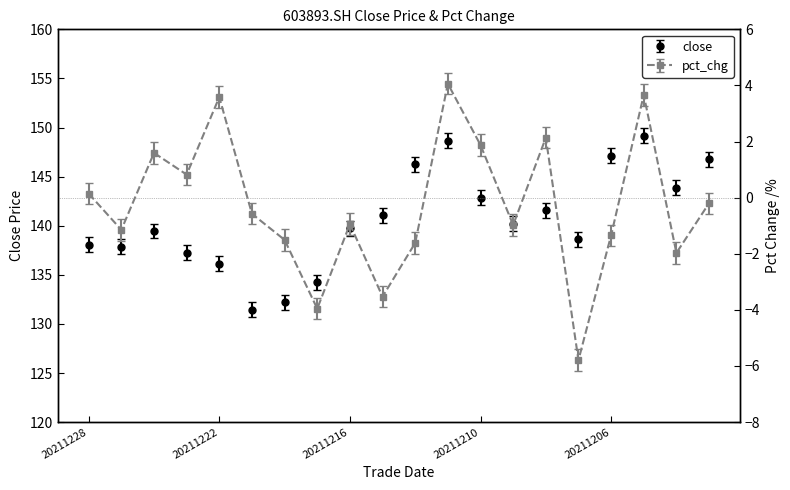

Which series has the largest total across all categories?

close